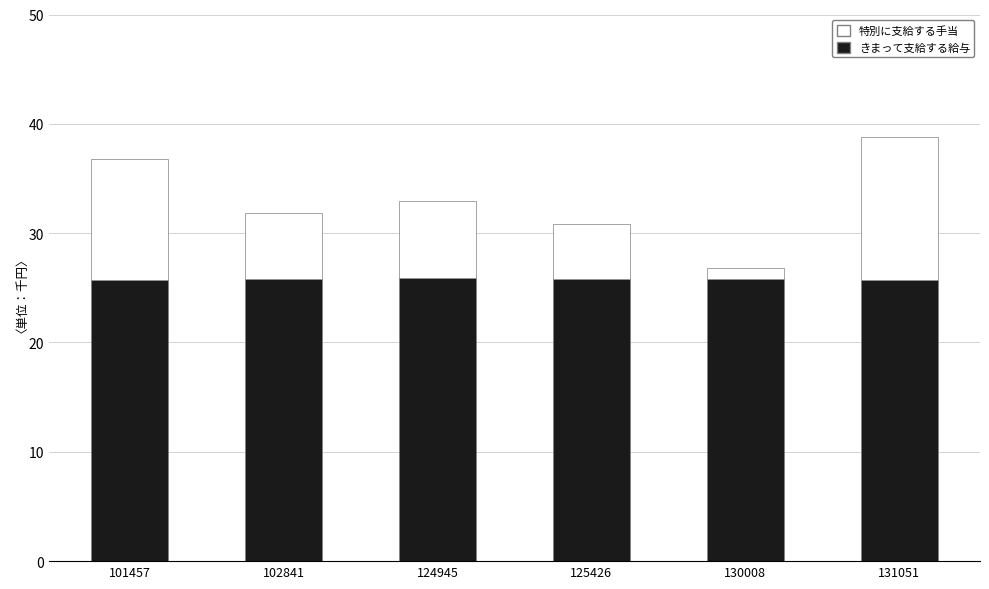

What is the total value across all series at 125426?

30.8